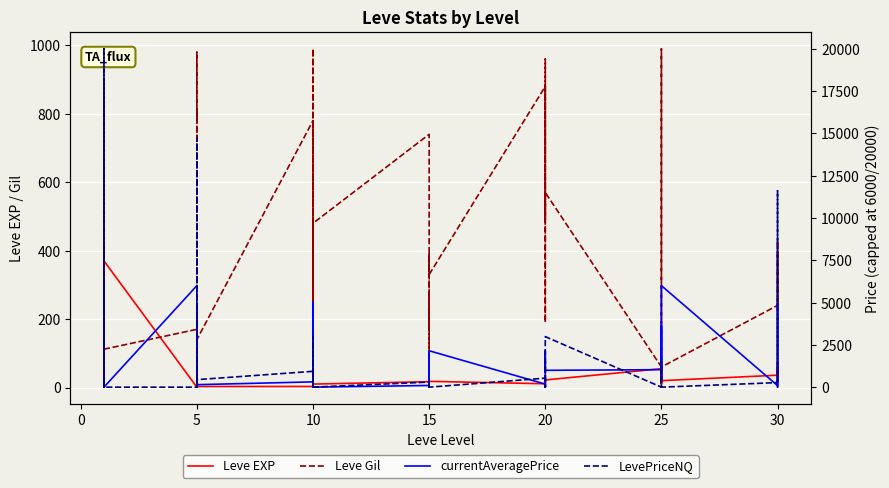

What value does the Leve Gil series have at 10?

770